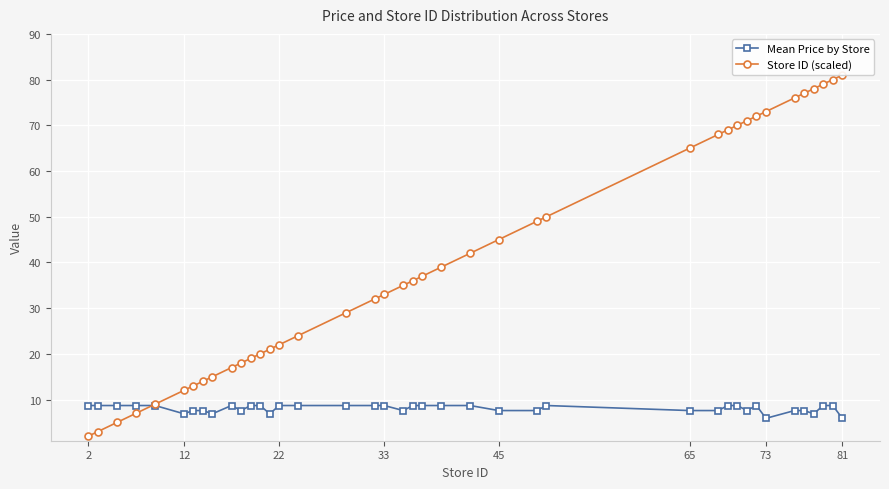

Rank the series by their average value, from highest to lowest.

Store ID (scaled), Mean Price by Store